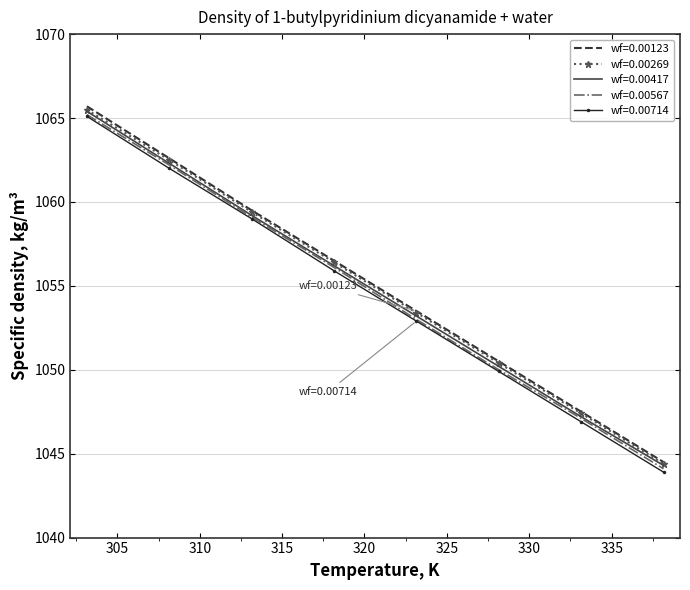

True or false: wf=0.00417 has more than 1 interior local peaks.

False